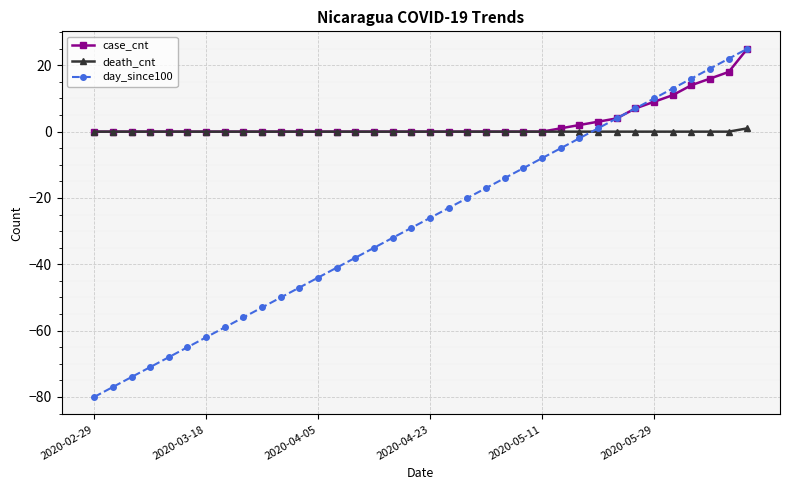

True or false: day_since100 has more than 0 interior local peaks.

False